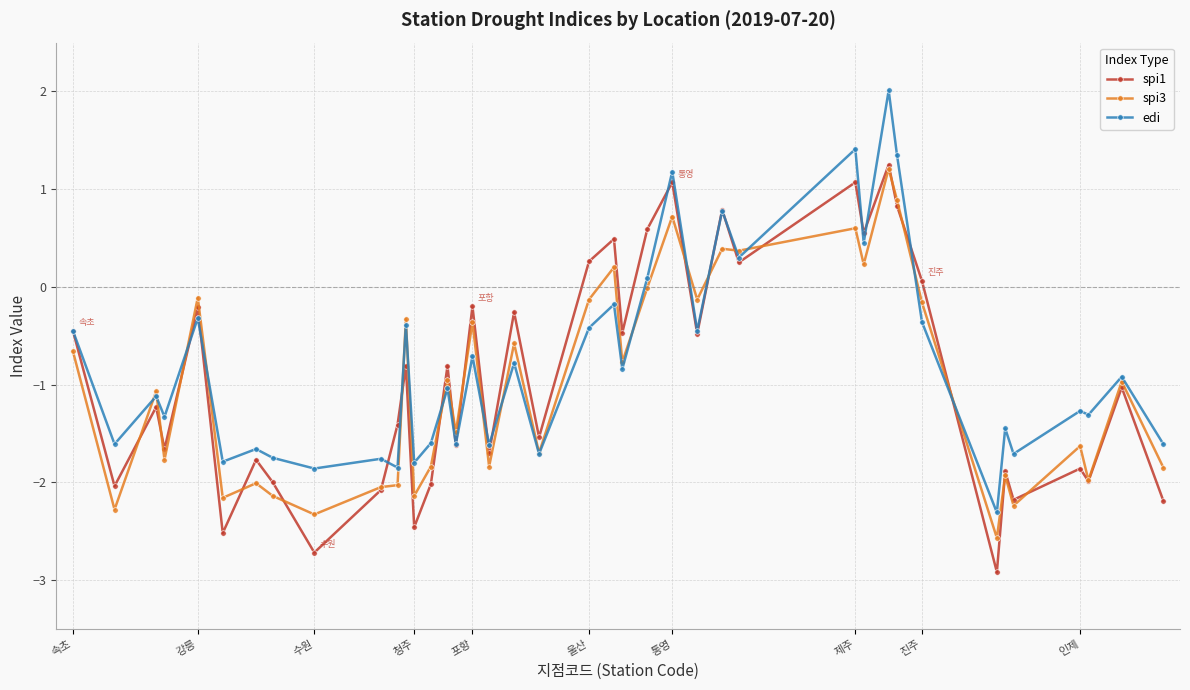

How many interior local valleys does the spi1 series have?

15